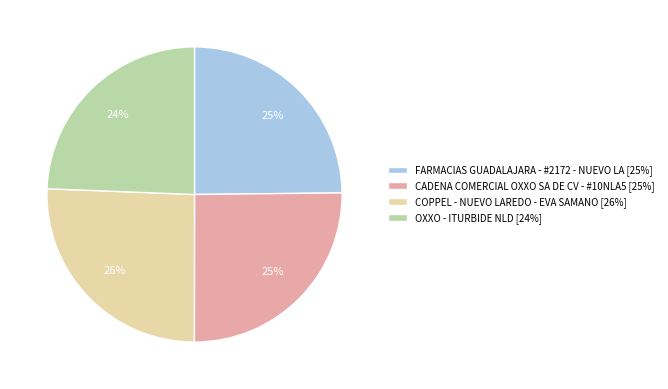

Is there a majority slice in this chart?

No